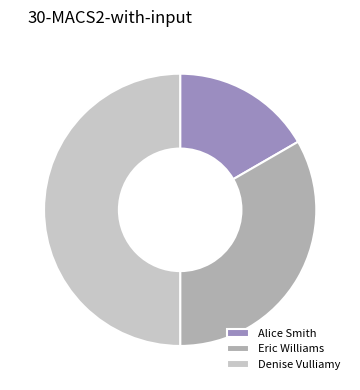

Do Denise Vulliamy and Alice Smith together represent more than half of the pie?

Yes